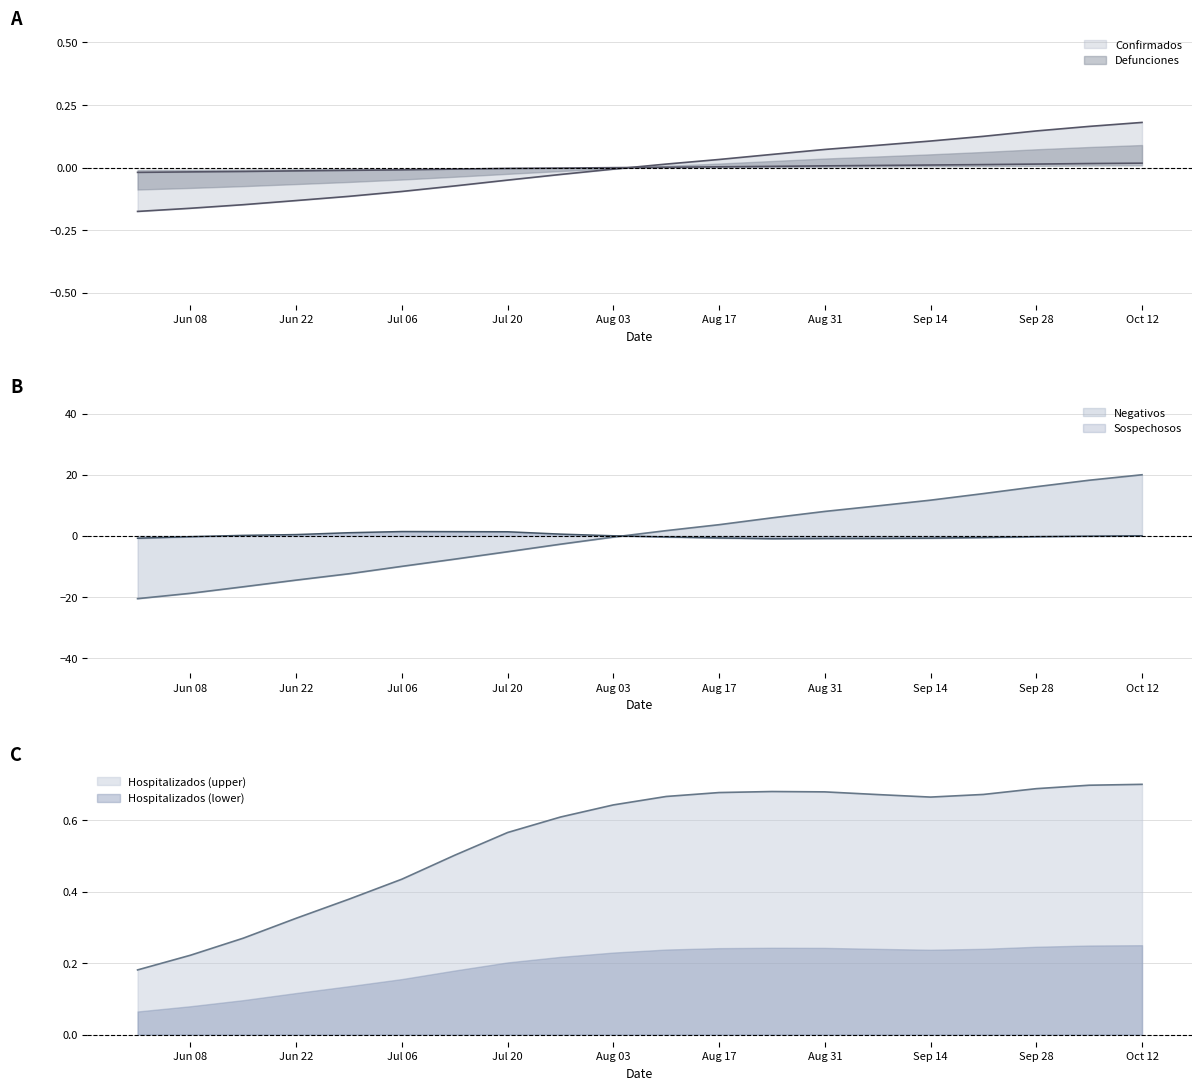

What is the label of the 7th point from the left?

2020-07-13